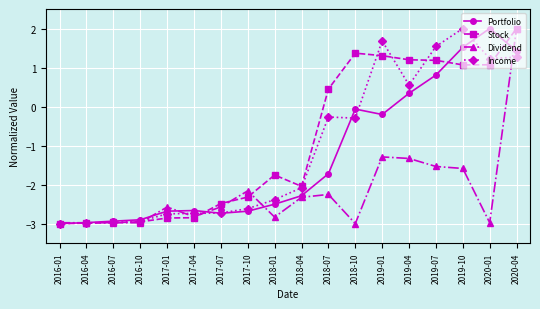

What is the label of the 14th point from the left?

2019-04